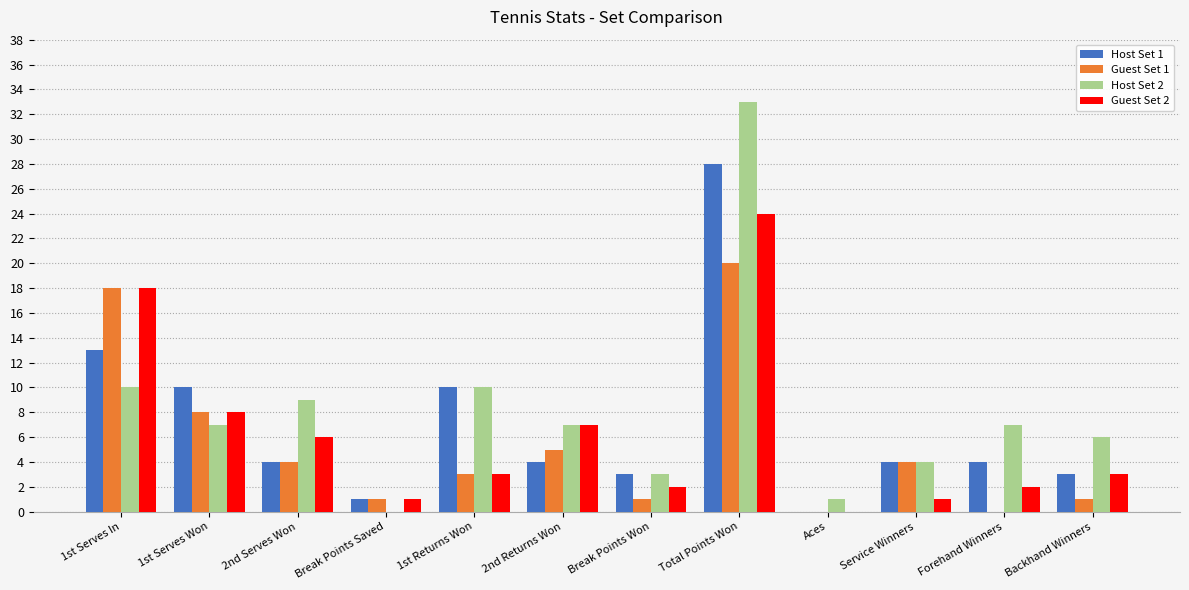

Are the bars grouped side by side (vs. stacked)?

Yes